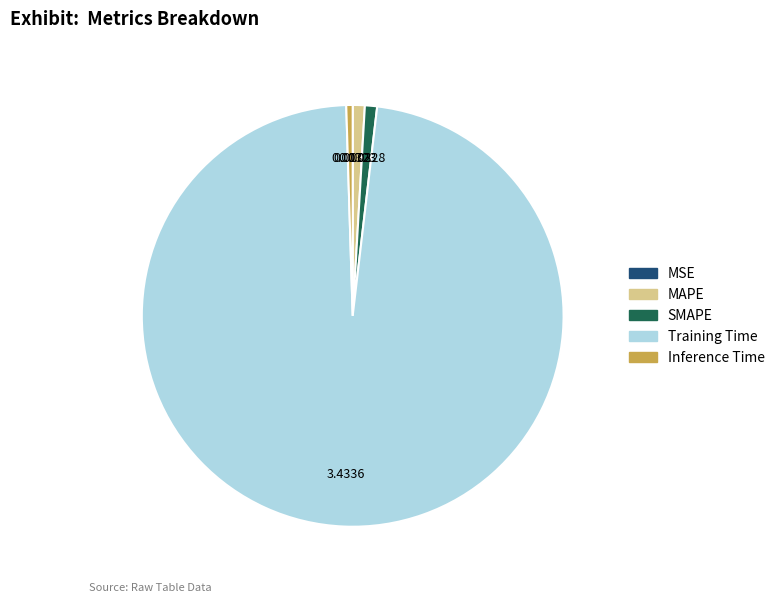

Is the sum of Inference Time and MAPE greater than half?

No